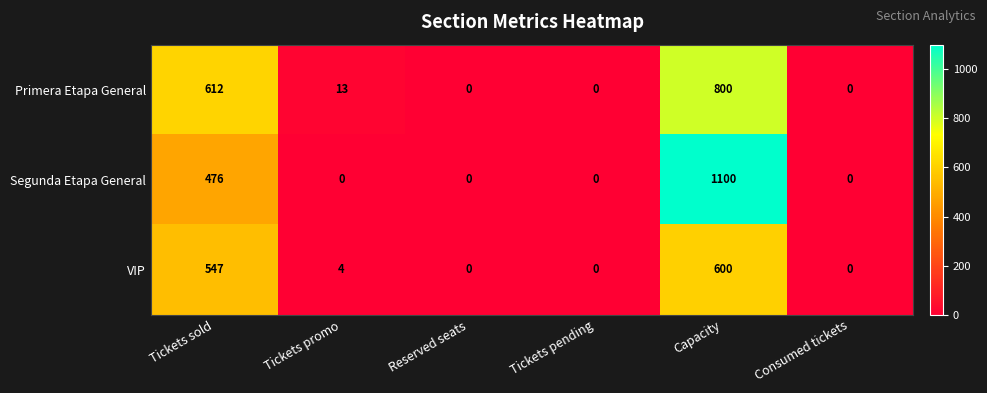

Where is VIP nearest to the value 300?

Tickets sold